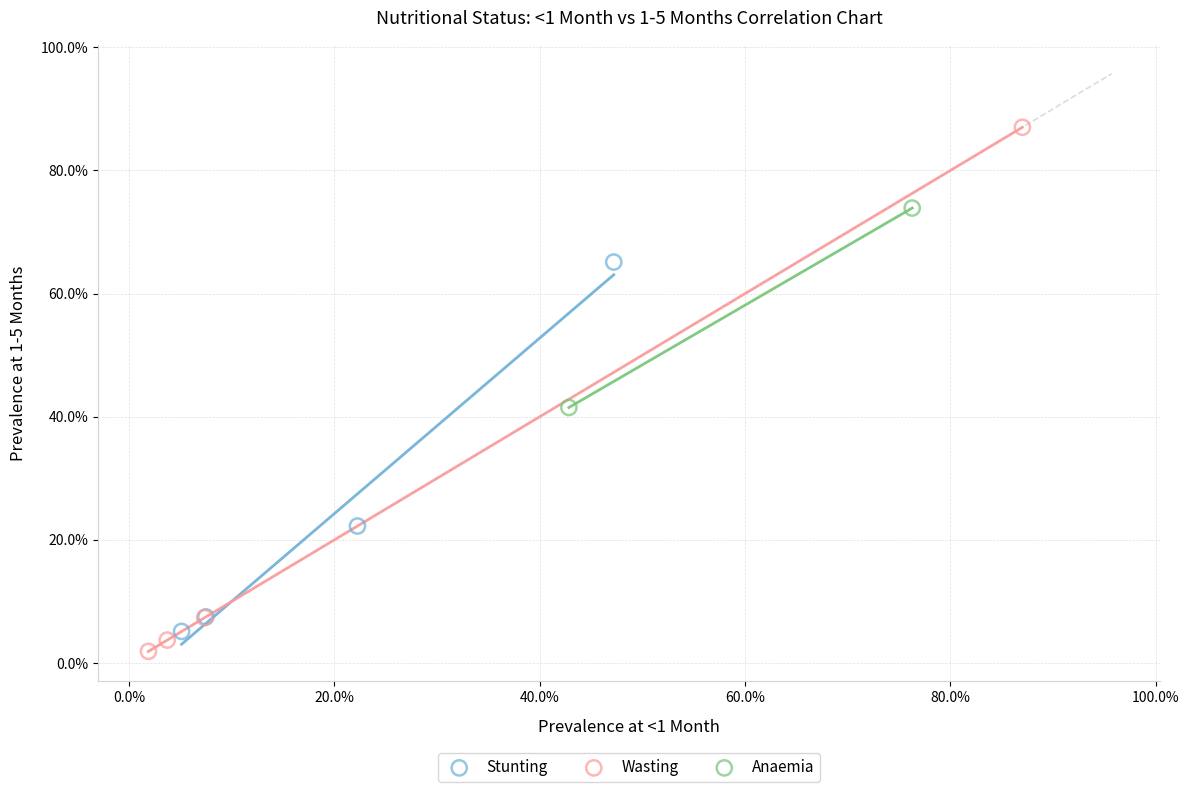

Which series has the widest spread of Y values?

Wasting